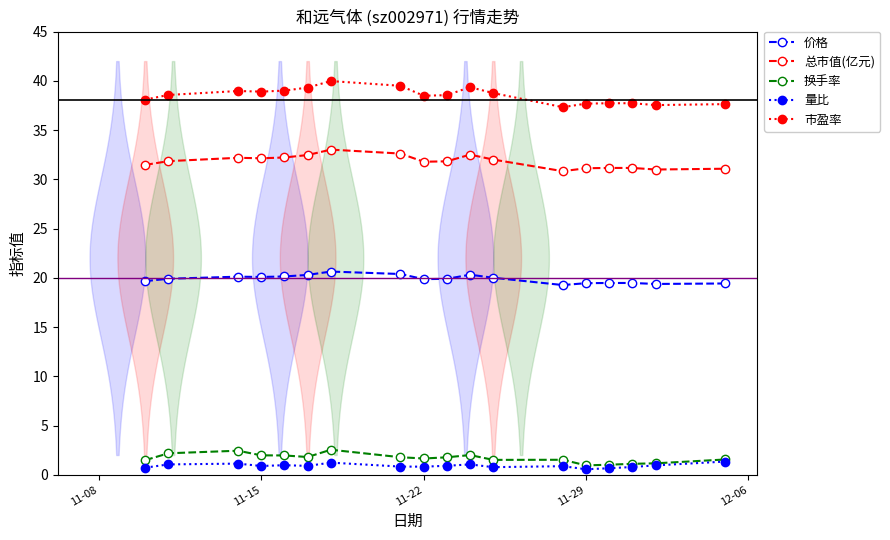

What is the sum of all 价格 values?

357.7